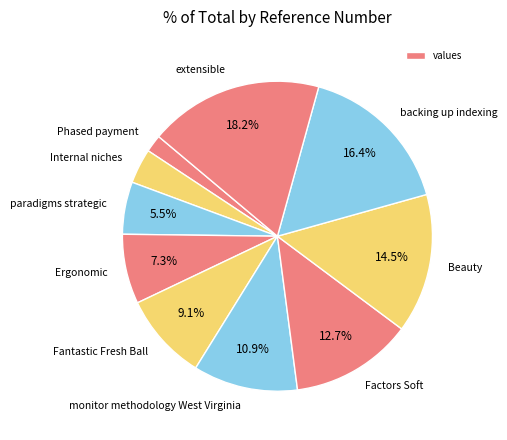

To the nearest percent, what is the combined percentage of Factors Soft and Beauty?

27%